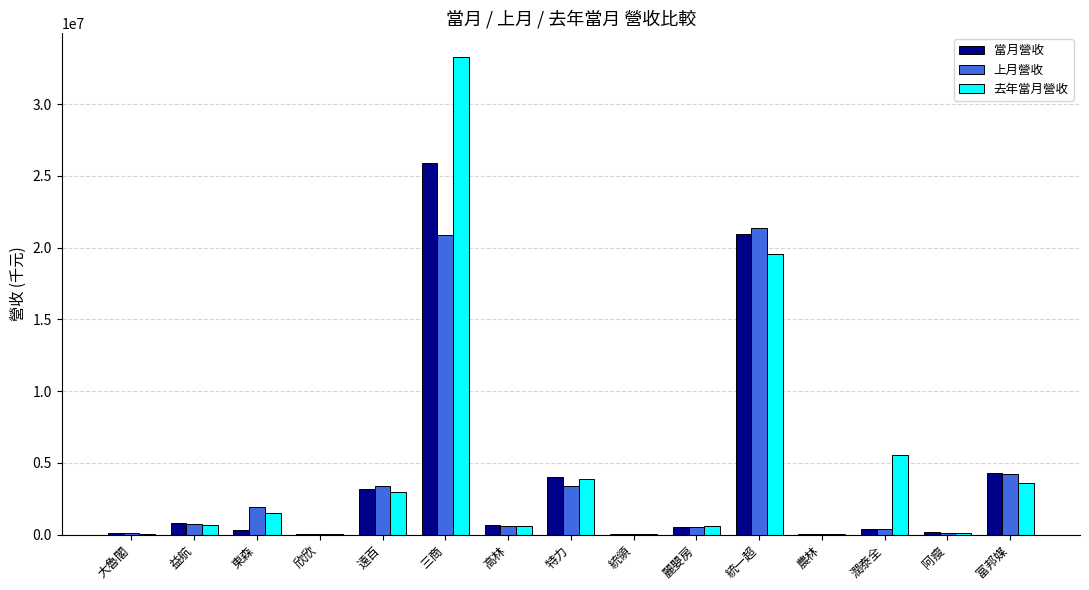

Which series has the largest total across all categories?

去年當月營收